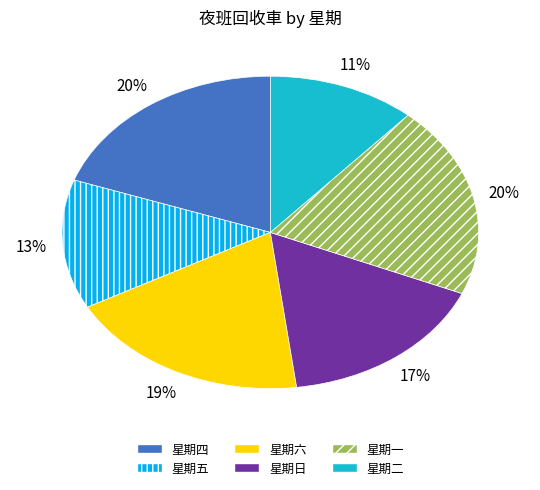

What is the smallest slice in the pie chart?

星期二